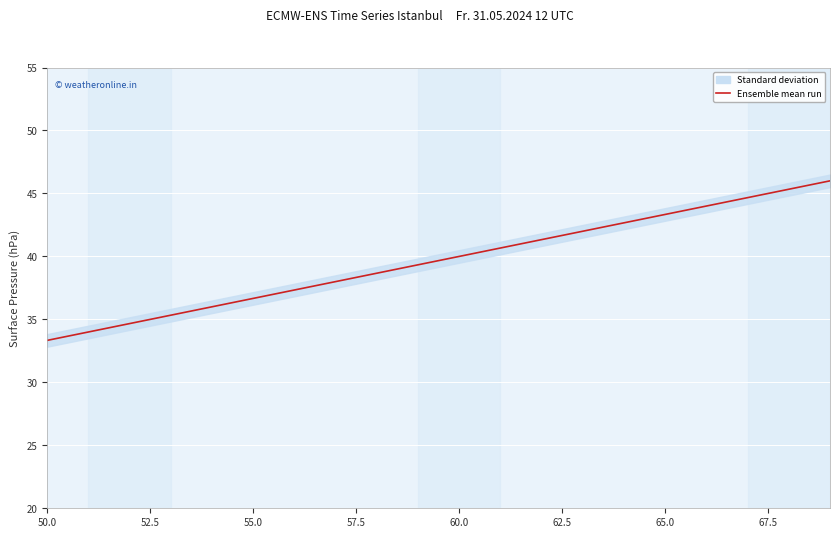

Is this an area chart (filled region under the line)?

No